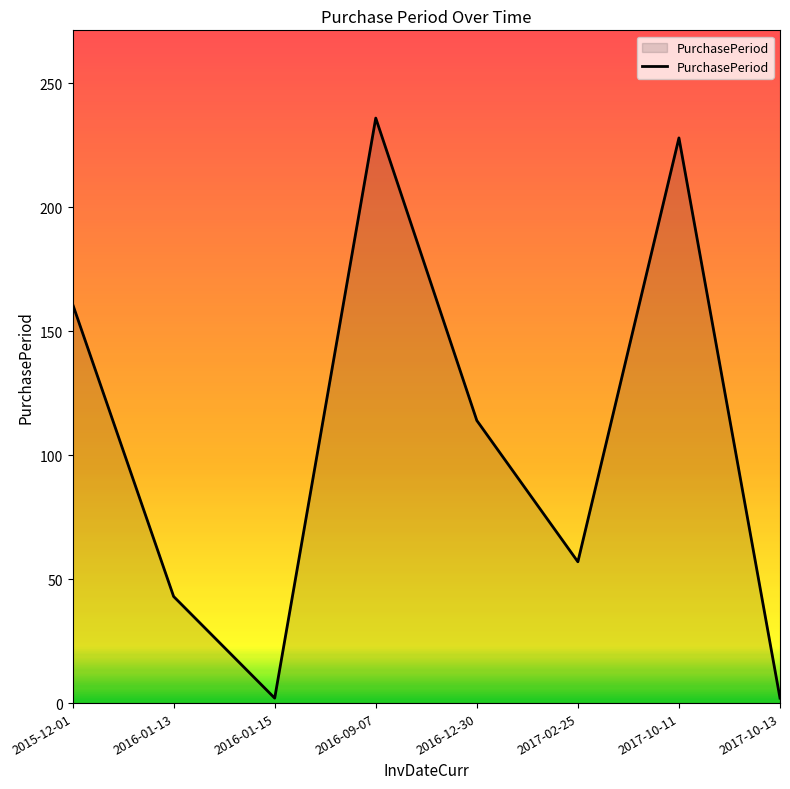

The chart shows a value of 2 at 2017-10-13. True or false?

True